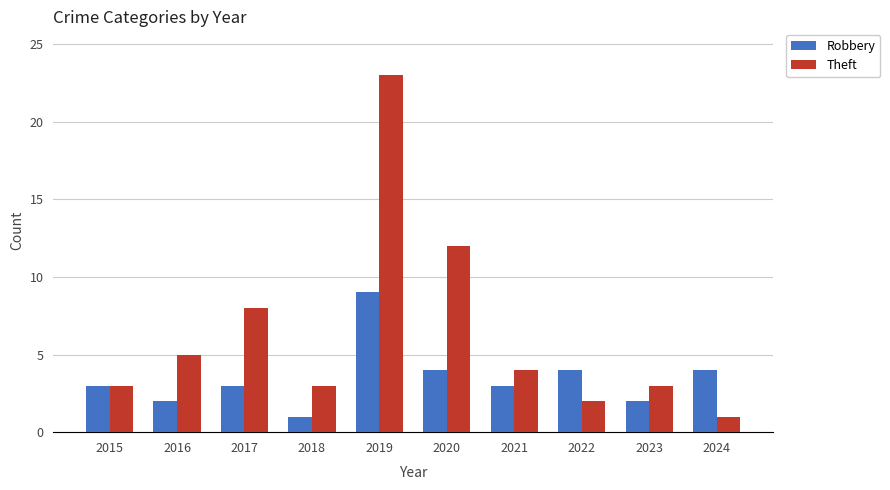

Reading left to right, extract all data points from this chart.

Robbery: 2015=3	2016=2	2017=3	2018=1	2019=9	2020=4	2021=3	2022=4	2023=2	2024=4
Theft: 2015=3	2016=5	2017=8	2018=3	2019=23	2020=12	2021=4	2022=2	2023=3	2024=1